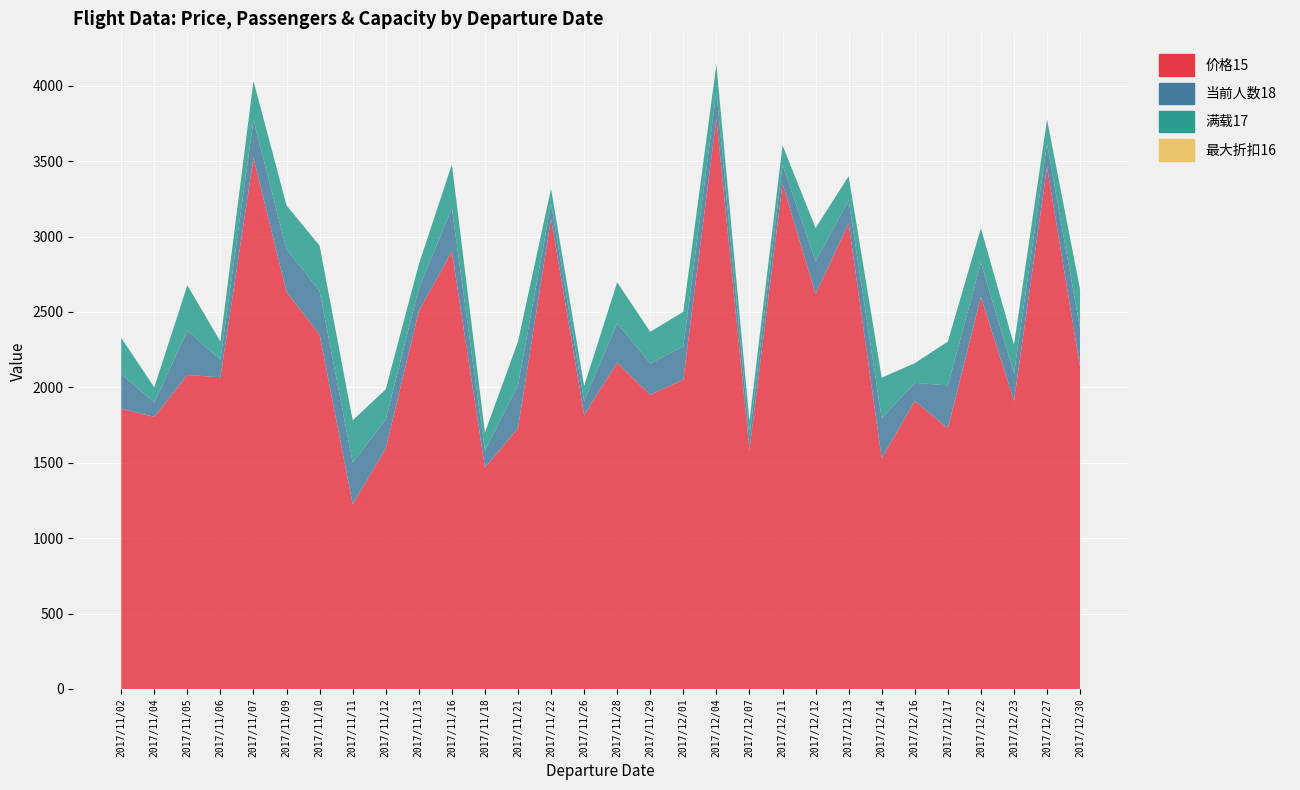

Reading left to right, list all the values displayed in this chart.

价格15: 1858.0	1804.0	2082.0	2067.0	3521.0	2632.0	2349.0	1226.0	1594.0	2505.0	2901.0	1468.0	1729.0	3120.0	1816.0	2164.0	1951.0	2051.0	3785.0	1584.0	3351.0	2619.0	3088.0	1530.0	1909.0	1729.0	2600.0	1909.0	3461.0	2134.0
当前人数18: 230.0	96.0	294.0	117.0	251.0	284.0	290.0	275.0	193.0	150.0	287.0	112.0	284.0	97.0	92.0	262.0	207.0	220.0	175.0	92.0	124.0	217.0	152.0	264.0	121.0	284.0	225.0	183.0	154.0	254.0
满载17: 240.0	100.0	300.0	120.0	260.0	290.0	300.0	280.0	200.0	160.0	290.0	120.0	290.0	100.0	100.0	270.0	210.0	230.0	180.0	100.0	130.0	220.0	160.0	270.0	130.0	290.0	230.0	190.0	160.0	260.0
最大折扣16: 0.3	0.2	0.2	0.1	0.0	0.3	0.1	0.1	0.4	0.4	0.5	0.3	0.2	0.4	0.1	0.0	0.3	0.2	0.1	0.1	0.2	0.5	0.4	0.4	0.4	0.2	0.3	0.0	0.3	0.5